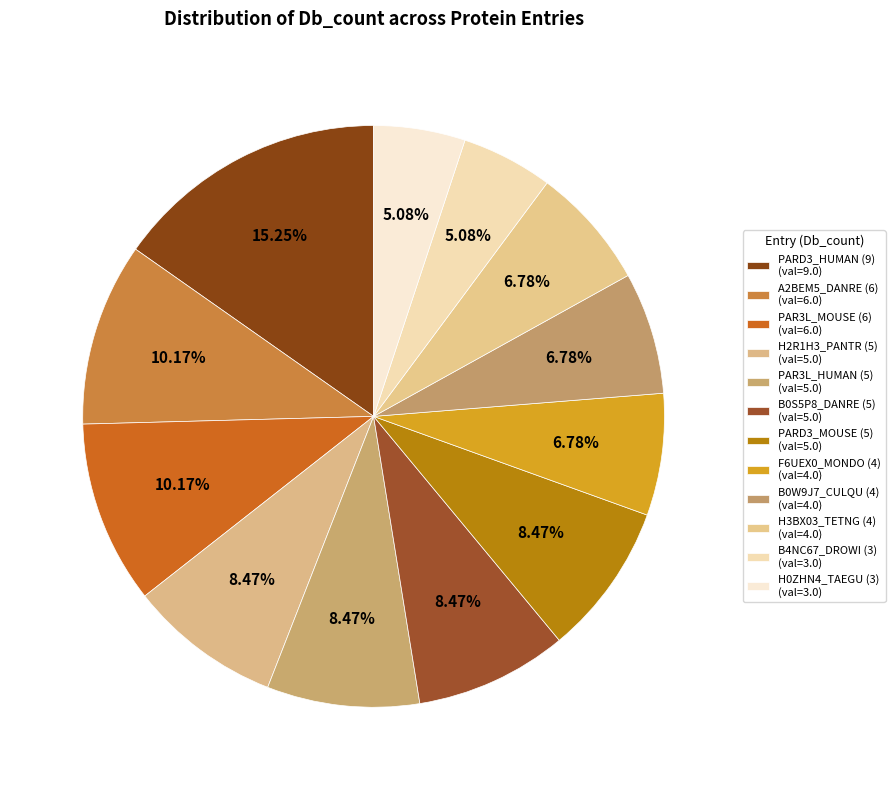

How many slices are in this pie chart?

12